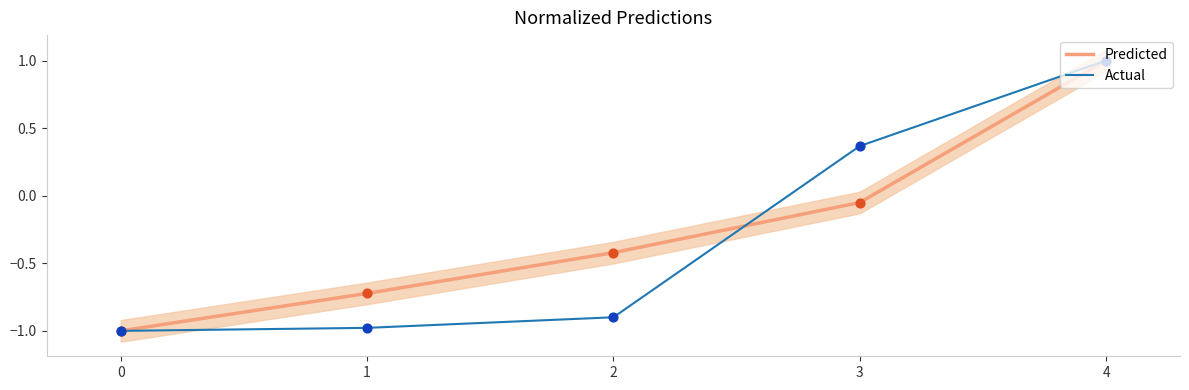

Which series reaches the minimum Y coordinate?

Predicted